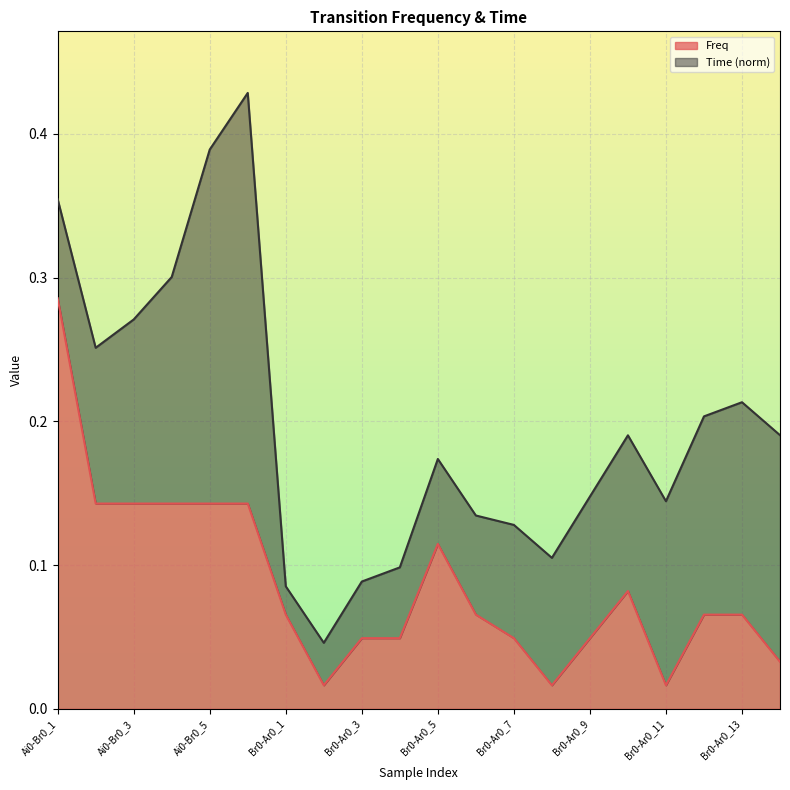

What is the sum of the values at Br0-Ar0_13 and Br0-Ar0_11?

0.1